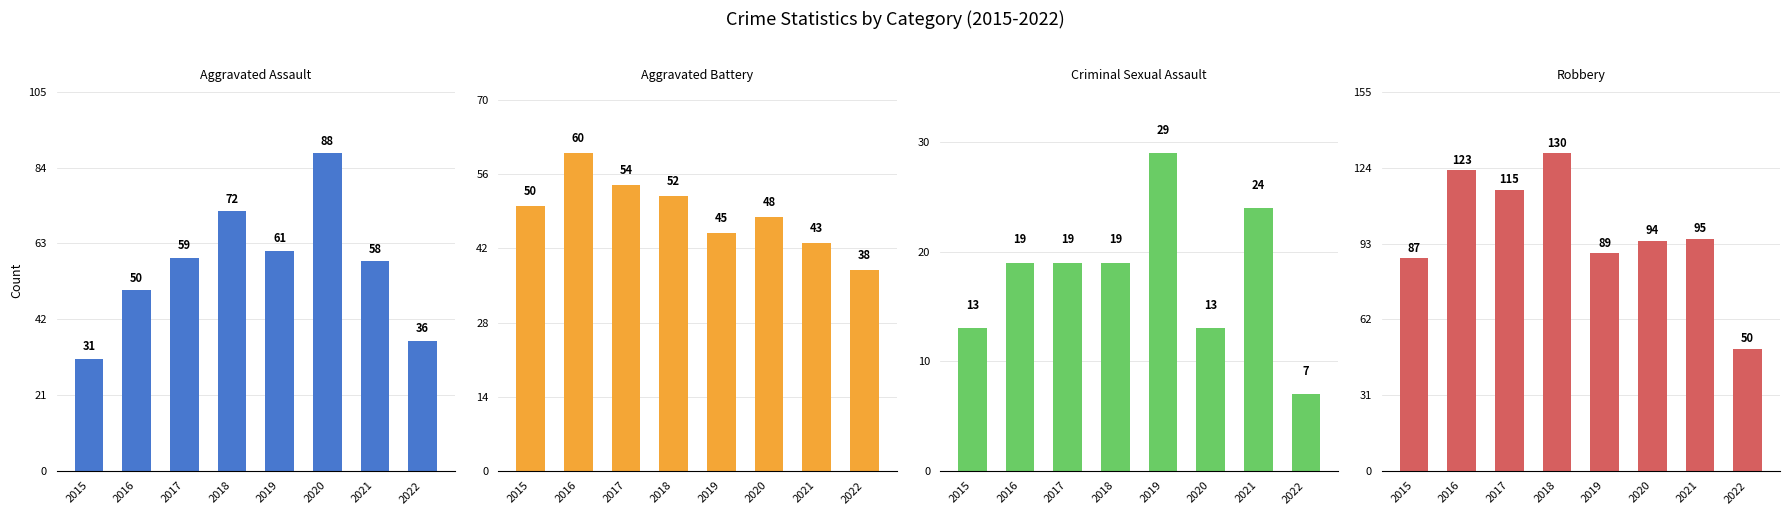

Reading right to left, extract all data points from this chart.

Aggravated Assault: 2022=36	2021=58	2020=88	2019=61	2018=72	2017=59	2016=50	2015=31
Aggravated Battery: 2022=38	2021=43	2020=48	2019=45	2018=52	2017=54	2016=60	2015=50
Criminal Sexual Assault: 2022=7	2021=24	2020=13	2019=29	2018=19	2017=19	2016=19	2015=13
Robbery: 2022=50	2021=95	2020=94	2019=89	2018=130	2017=115	2016=123	2015=87